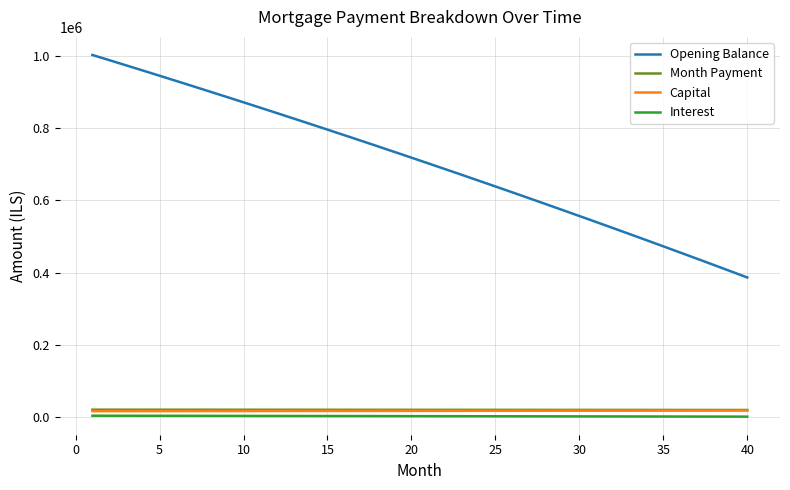

Which series has the widest spread of values?

Opening Balance